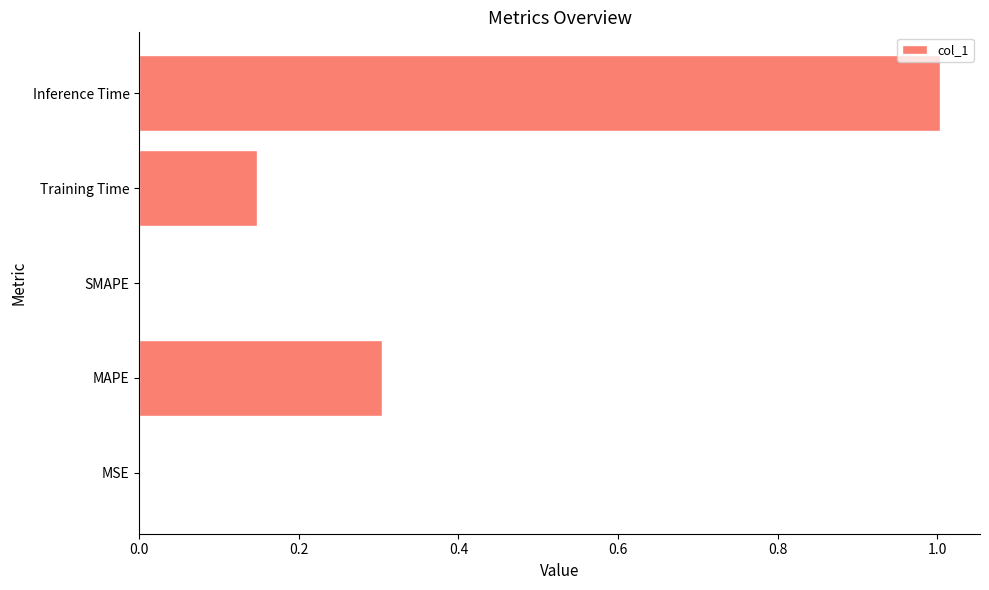

What is the sum of the values at MAPE and Training Time?

0.5